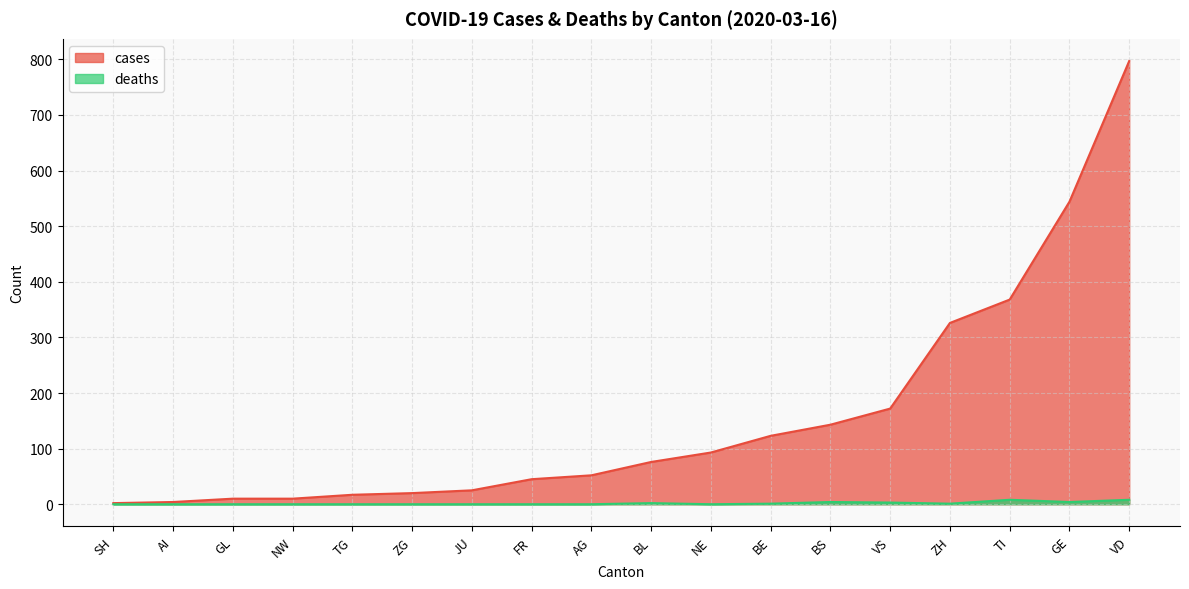

Which series changed the most between AI and JU?

cases